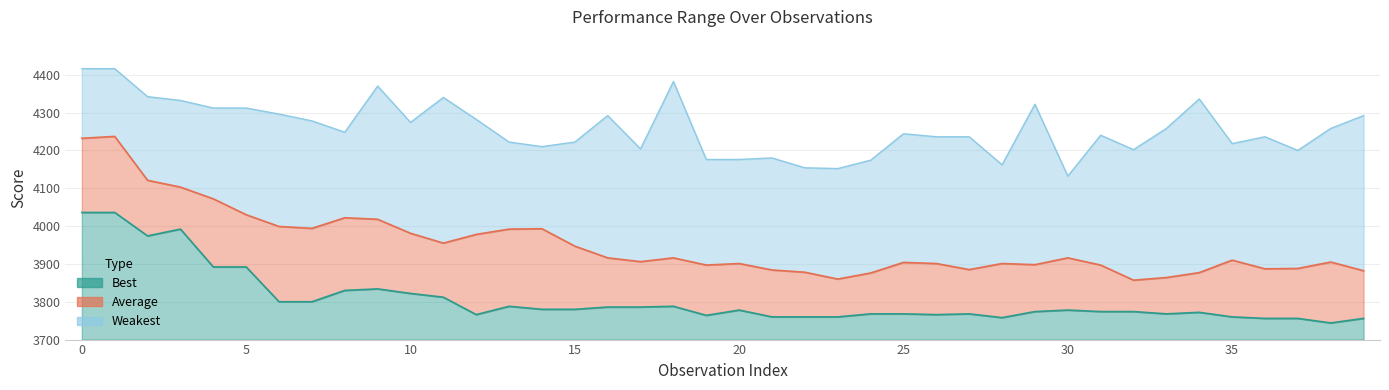

What is the greatest value displayed?

4416